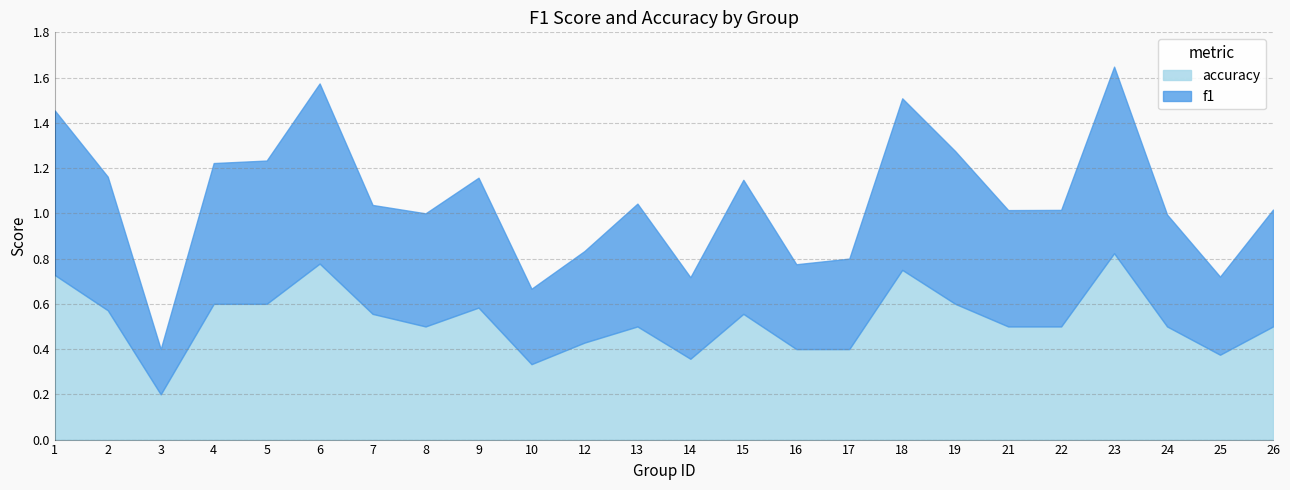

After their last crossing, which series has the higher values: f1 or accuracy?

f1